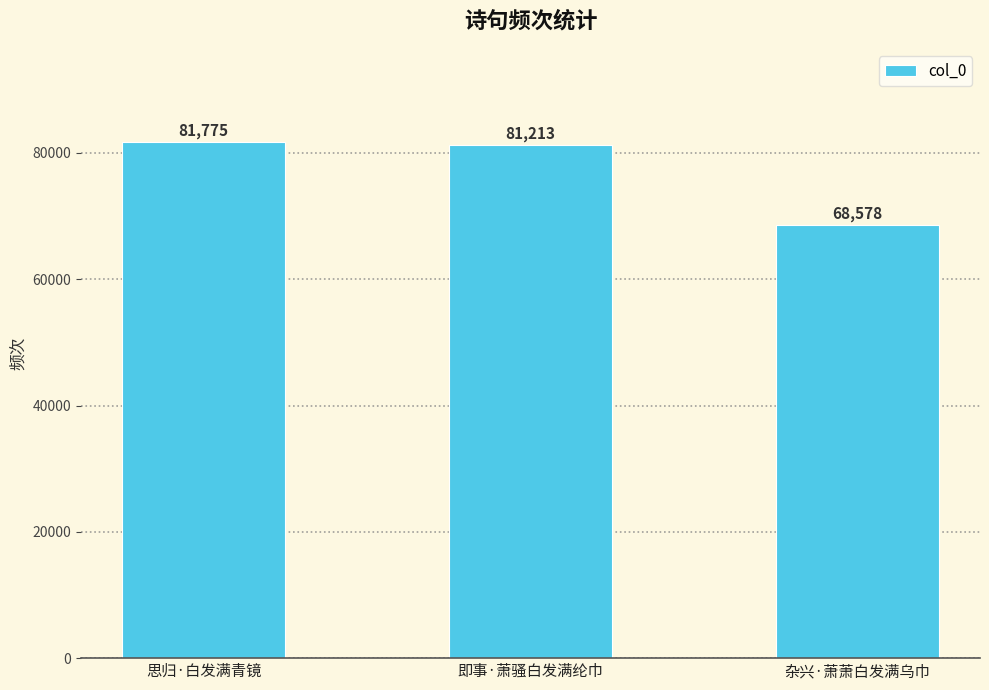

What is the label of the 2nd bar from the left?

即事·萧骚白发满纶巾